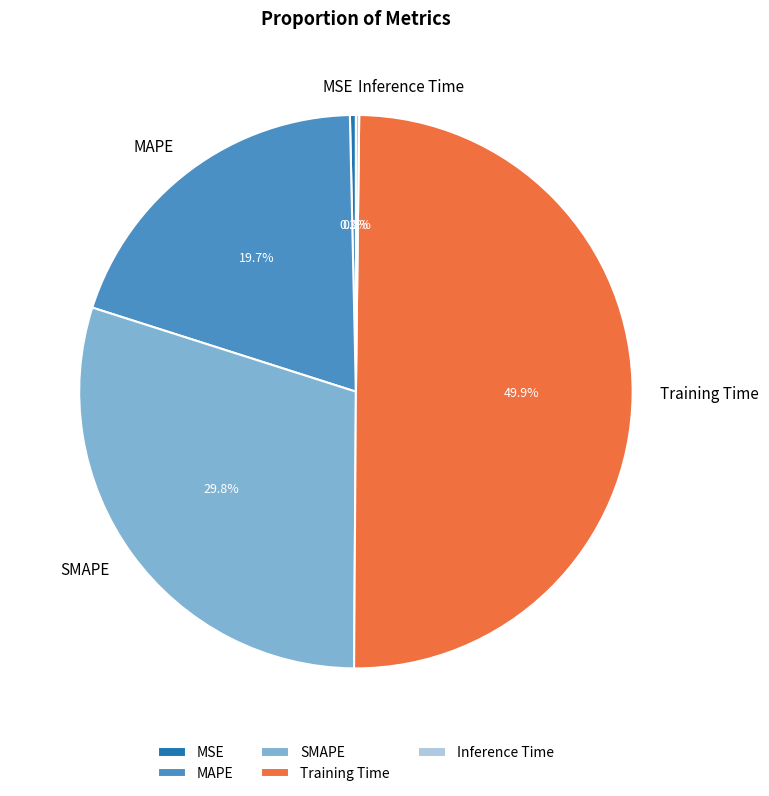

Do MAPE and SMAPE together represent more than half of the pie?

No